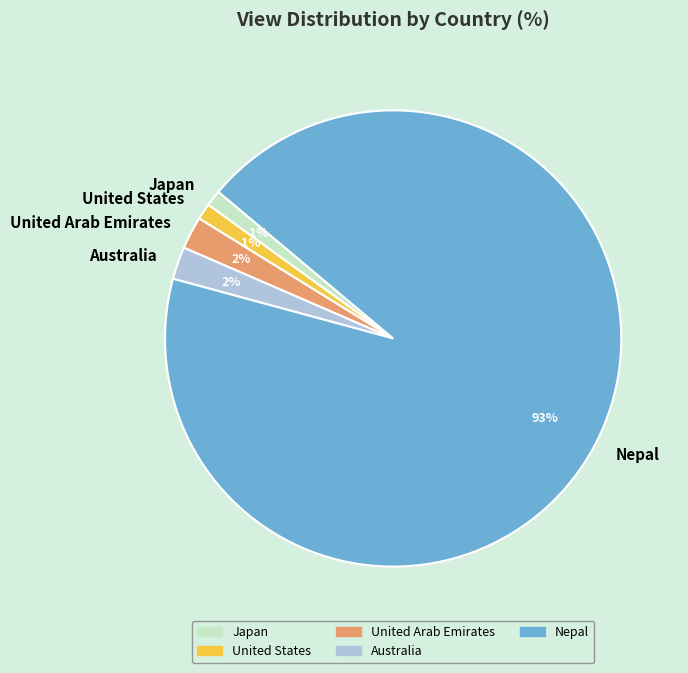

Does any single category account for the majority?

Yes